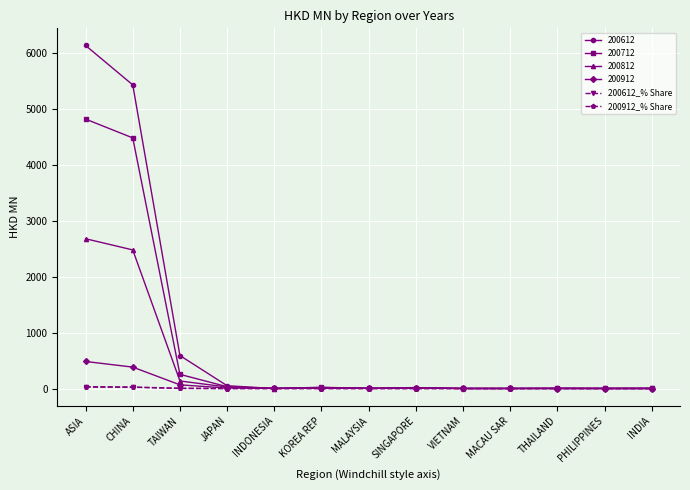

How many lines are shown in the chart?

6